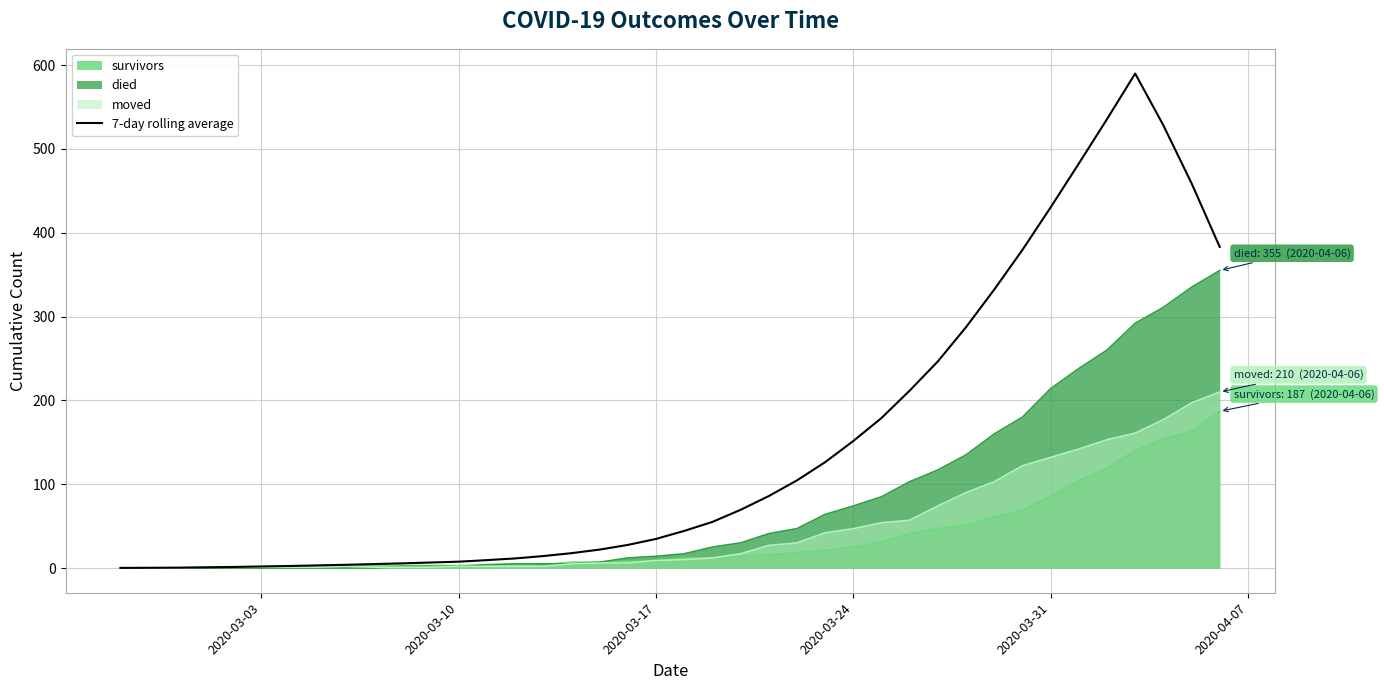

What is the minimum value shown in the chart?

0.0